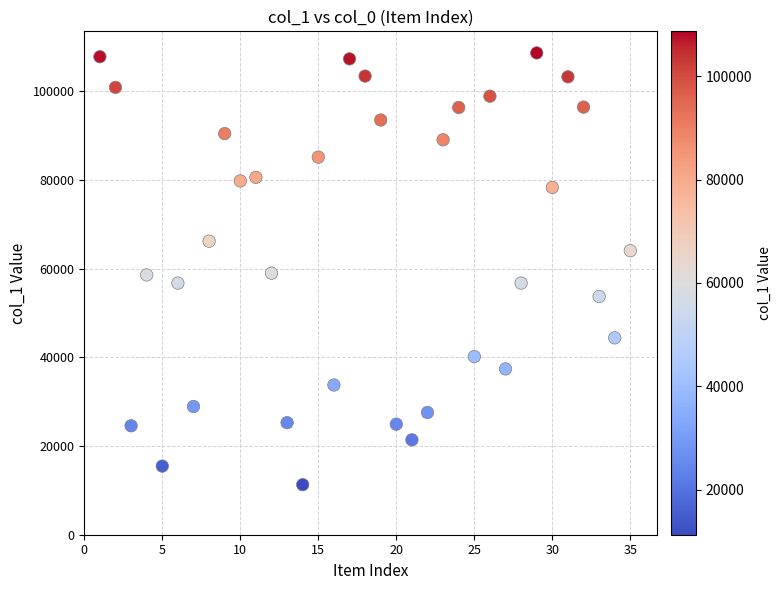

What is the range of X values (max minus min)?

34